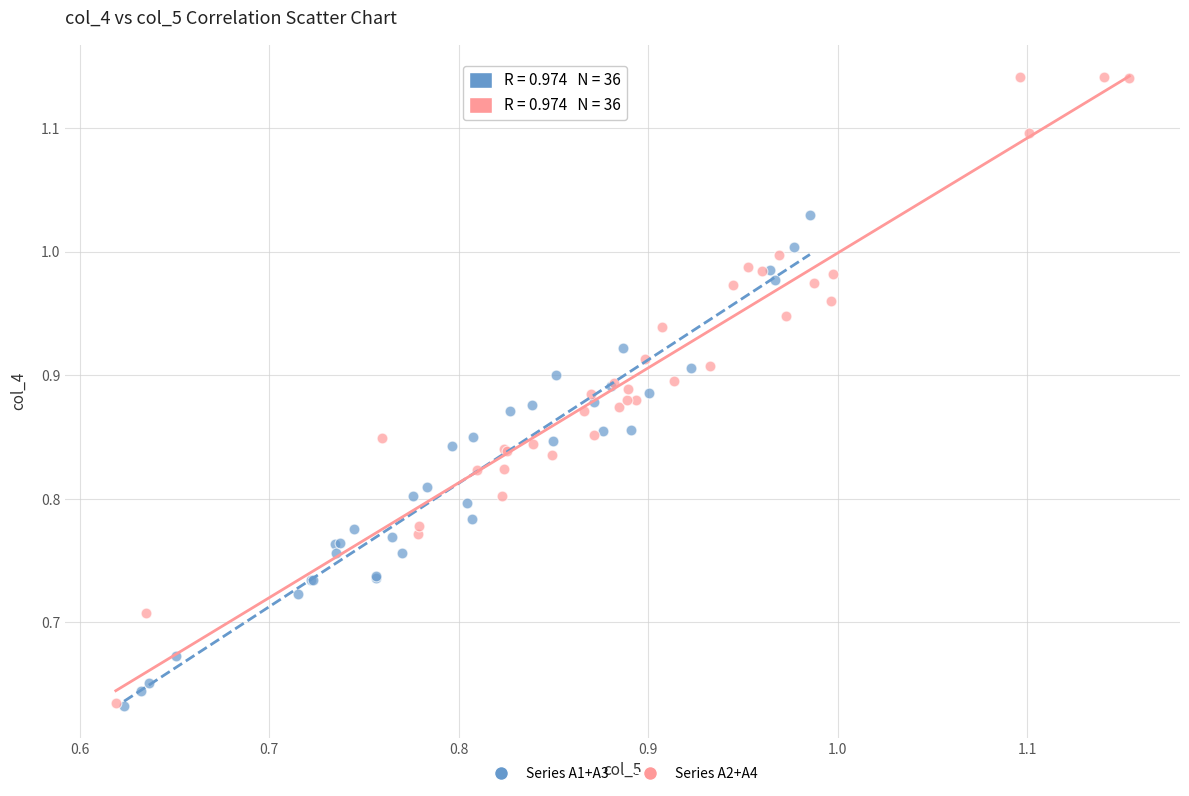

What are all the series names shown in the legend?

Series A1+A3, Series A2+A4